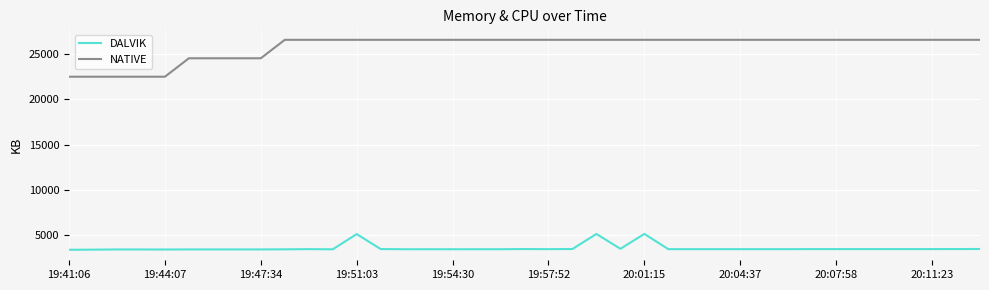

How many lines are shown in the chart?

2